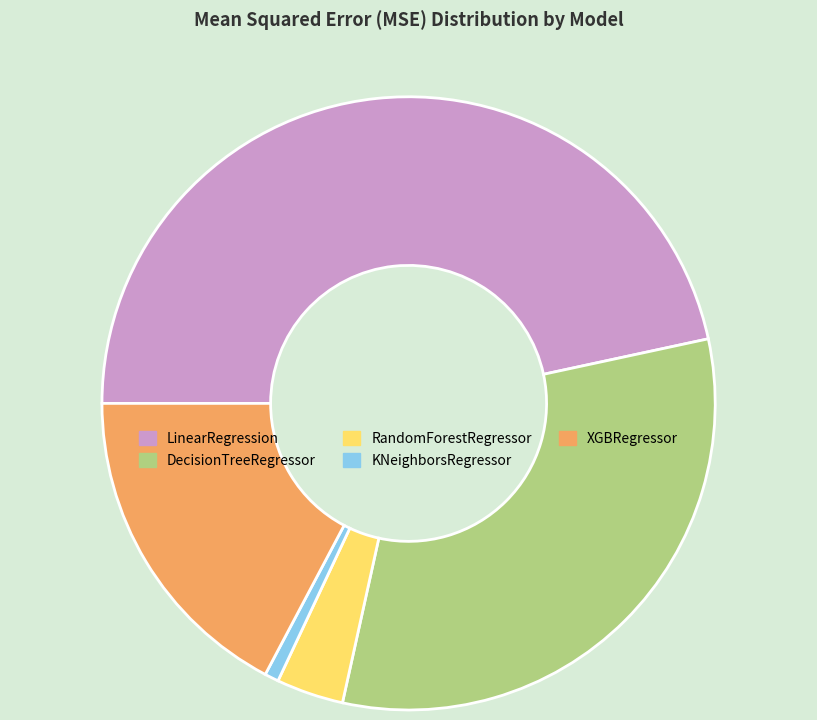

Rank the categories by value from highest to lowest.

LinearRegression, DecisionTreeRegressor, XGBRegressor, RandomForestRegressor, KNeighborsRegressor